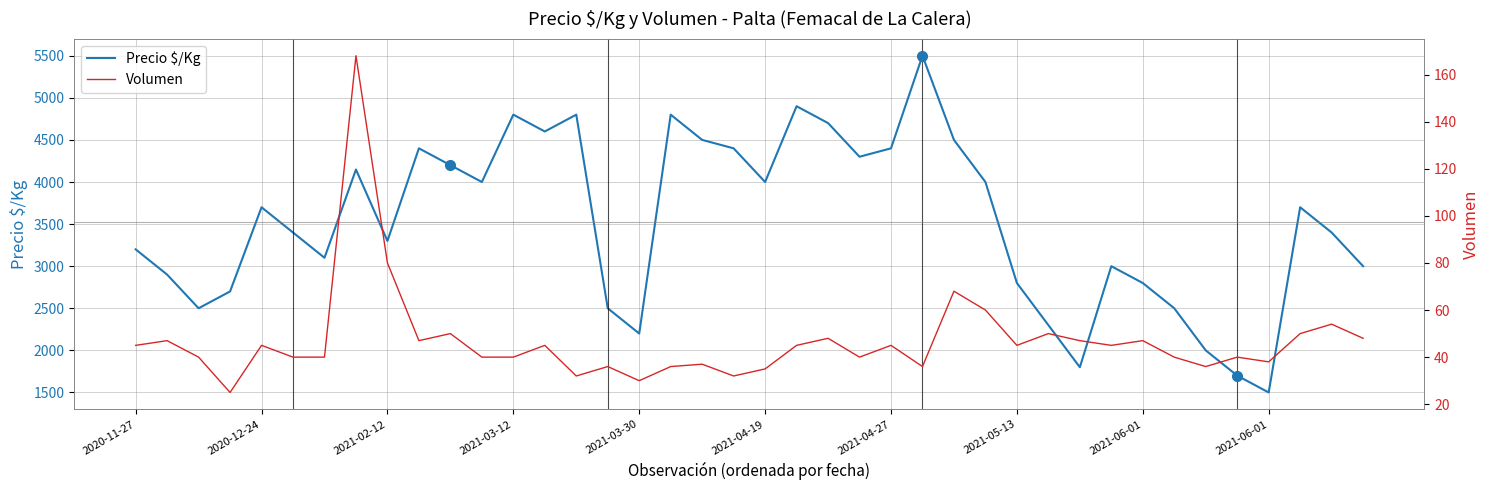

Reading right to left, list all the values displayed in this chart.

Precio $/Kg: 3000	3400	3700	1500	1700	2000	2500	2800	3000	1800	2300	2800	4000	4500	5500	4400	4300	4700	4900	4000	4400	4500	4800	2200	2500	4800	4600	4800	4000	4200	4400	3300	4148	3100	3400	3700	2700	2500	2900	3200
Volumen: 48	54	50	38	40	36	40	47	45	47	50	45	60	68	36	45	40	48	45	35	32	37	36	30	36	32	45	40	40	50	47	80	168	40	40	45	25	40	47	45